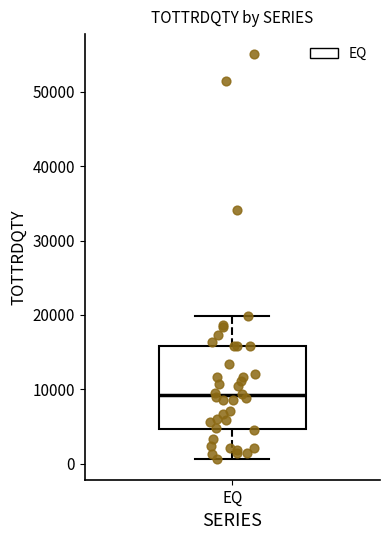

Where is the lower edge of the box for EQ on the y-axis? The values are not printed on the chart, so give them approximately, as read against the axis.

5000